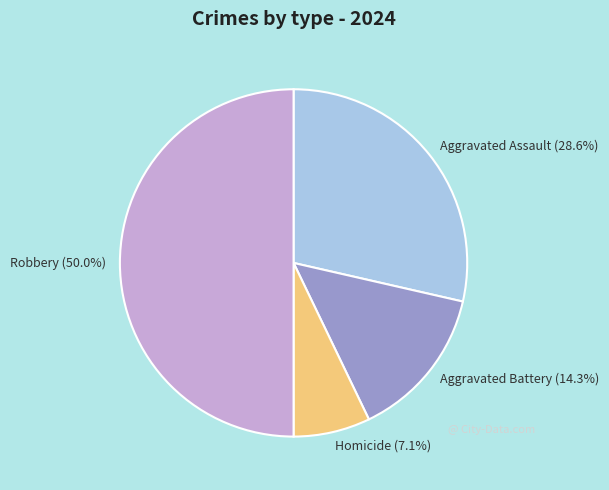

Between Aggravated Battery (14.3%) and Homicide (7.1%), which is larger?

Aggravated Battery (14.3%)